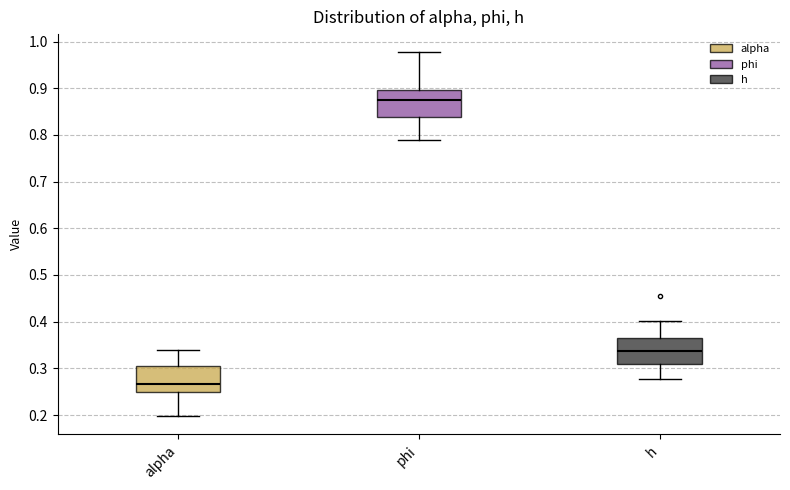

Reading left to right, transcribe this box plot: for each box, give where its median line is, the range the box spans, and where its two whiskers end, as read against the y-axis. The values are not printed on the chart, so give them approximately, as read against the axis.

alpha: median 0.27, box 0.25 to 0.31, whiskers 0.20 to 0.34
phi: median 0.87, box 0.84 to 0.90, whiskers 0.79 to 0.98
h: median 0.34, box 0.31 to 0.37, whiskers 0.28 to 0.40